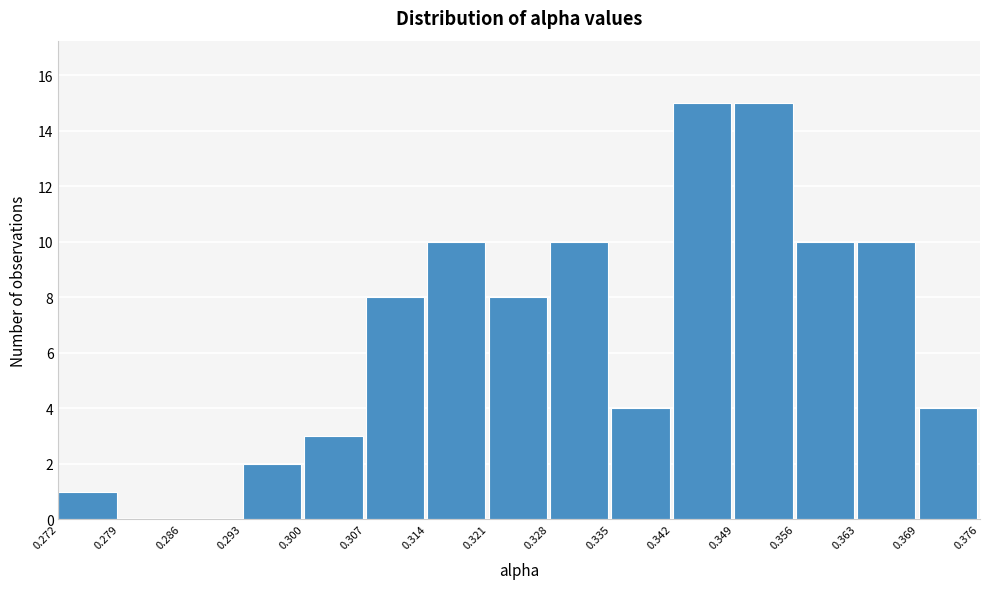

Reading left to right, transcribe this chart: for each bar, give the range it covers on the x-axis and its height. The values are not printed on the chart, so give them approximately, as read against the axis.

0.272 to 0.279: 1
0.279 to 0.286: 0
0.286 to 0.293: 0
0.293 to 0.300: 2
0.300 to 0.307: 3
0.307 to 0.314: 8
0.314 to 0.321: 10
0.321 to 0.328: 8
0.328 to 0.335: 10
0.335 to 0.342: 4
0.342 to 0.349: 15
0.349 to 0.356: 15
0.356 to 0.363: 10
0.363 to 0.369: 10
0.369 to 0.376: 4